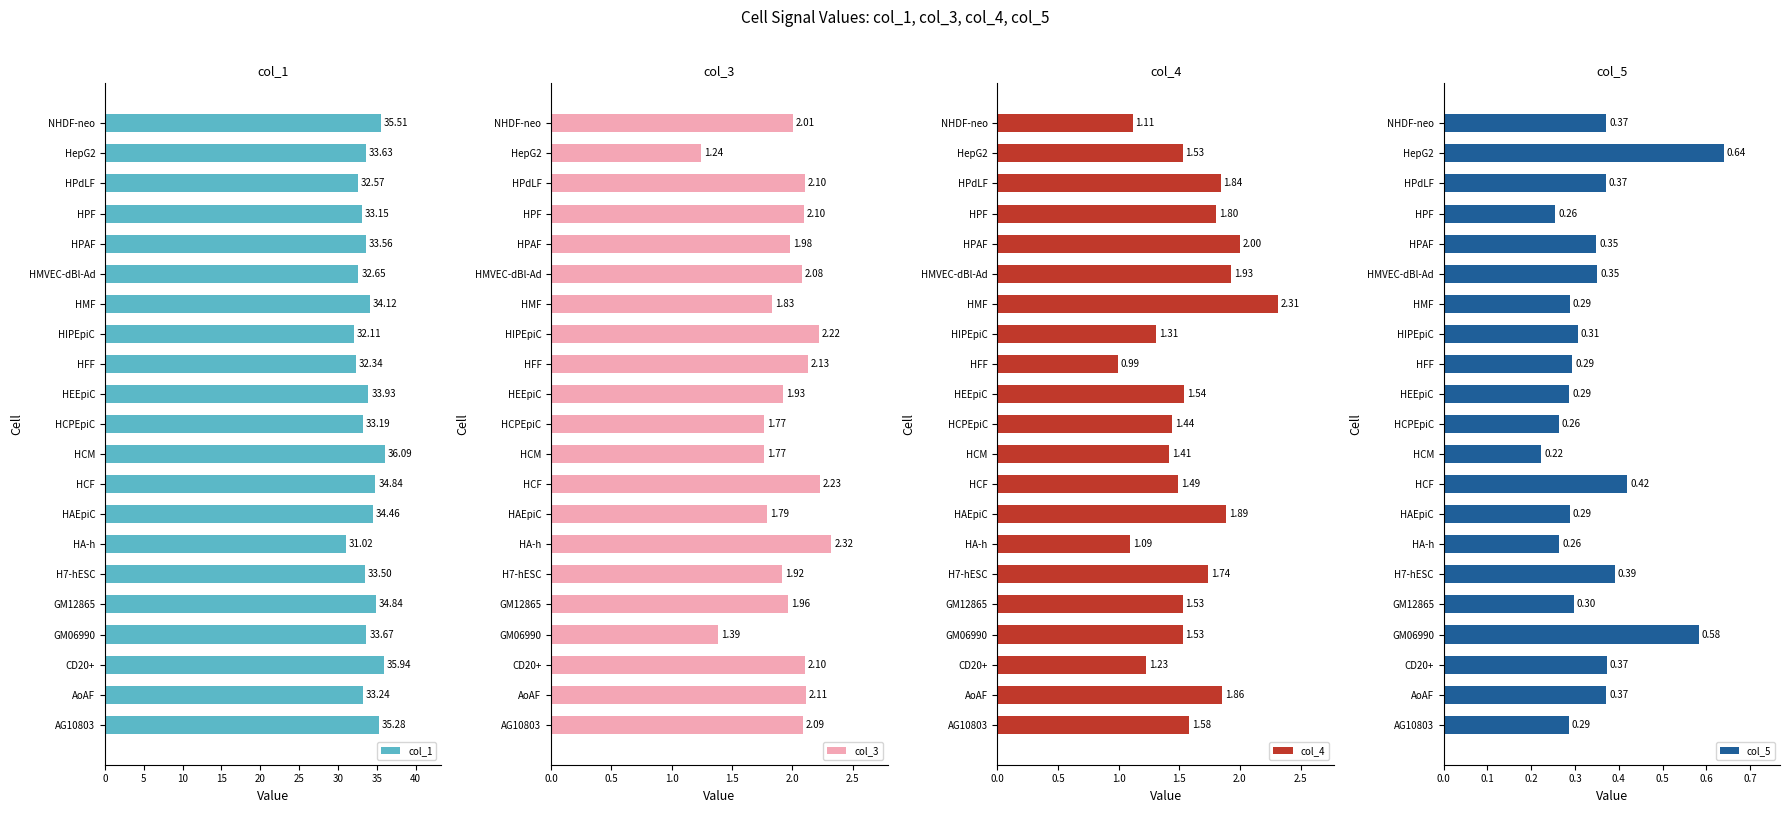

Reading left to right, list all the values displayed in this chart.

col_1: 35.3	33.2	35.9	33.7	34.8	33.5	31.0	34.5	34.8	36.1	33.2	33.9	32.3	32.1	34.1	32.7	33.6	33.1	32.6	33.6	35.5
col_3: 2.1	2.1	2.1	1.4	2.0	1.9	2.3	1.8	2.2	1.8	1.8	1.9	2.1	2.2	1.8	2.1	2.0	2.1	2.1	1.2	2.0
col_4: 1.6	1.9	1.2	1.5	1.5	1.7	1.1	1.9	1.5	1.4	1.4	1.5	1.0	1.3	2.3	1.9	2.0	1.8	1.8	1.5	1.1
col_5: 0.3	0.4	0.4	0.6	0.3	0.4	0.3	0.3	0.4	0.2	0.3	0.3	0.3	0.3	0.3	0.4	0.3	0.3	0.4	0.6	0.4